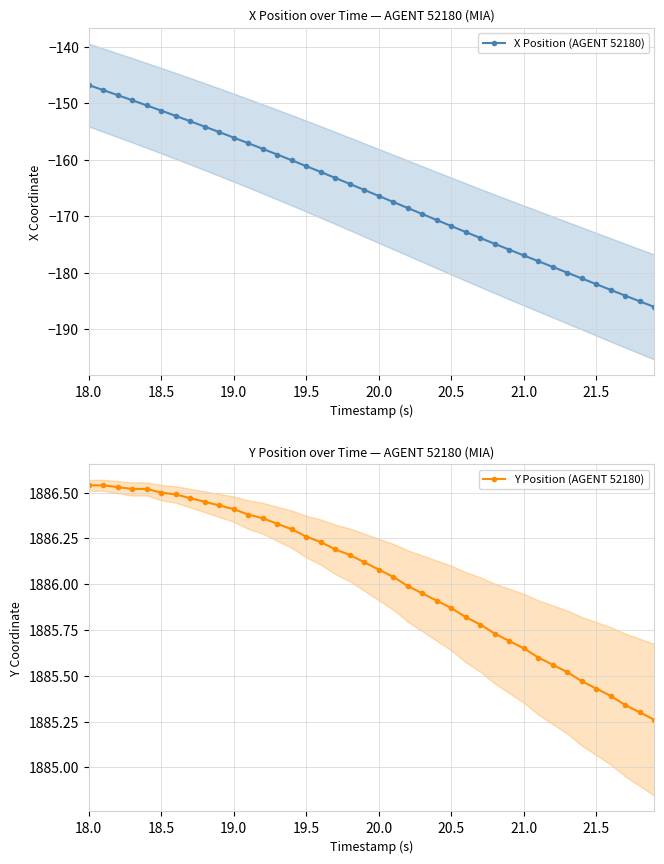

At which label does Y Position (AGENT 52180) reach its peak?

18.0